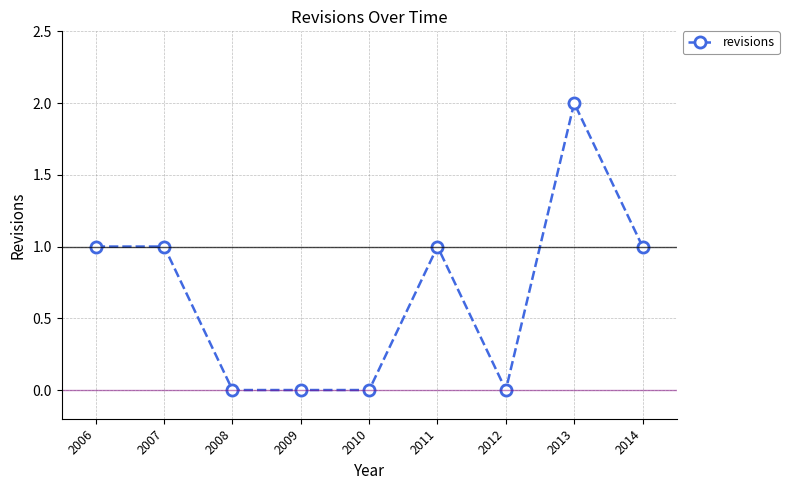

The chart shows a value of 1 at 2014. True or false?

True